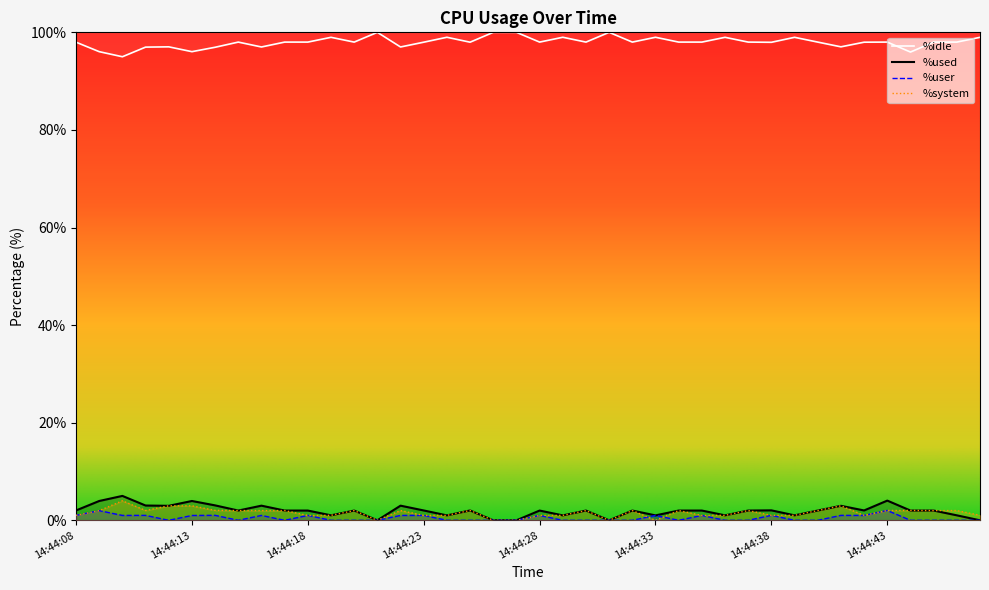

Which series has the widest spread of values?

%idle